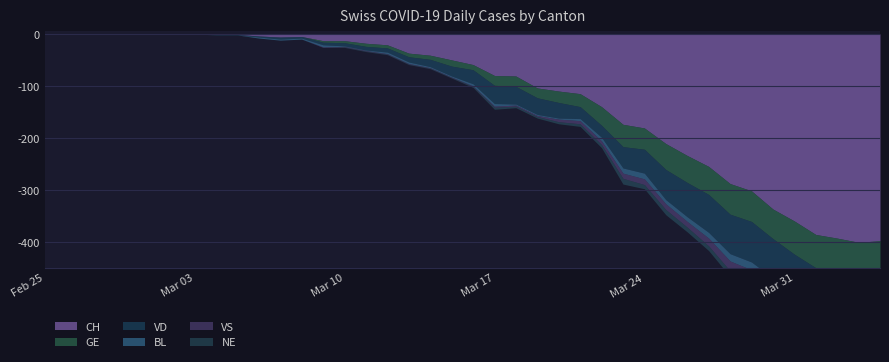

How many categories are shown in the chart?

40